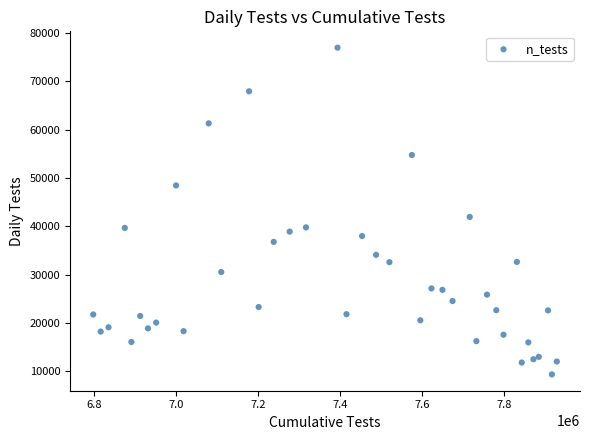

What Y value in the scatter plot is closest to 43177?

41957